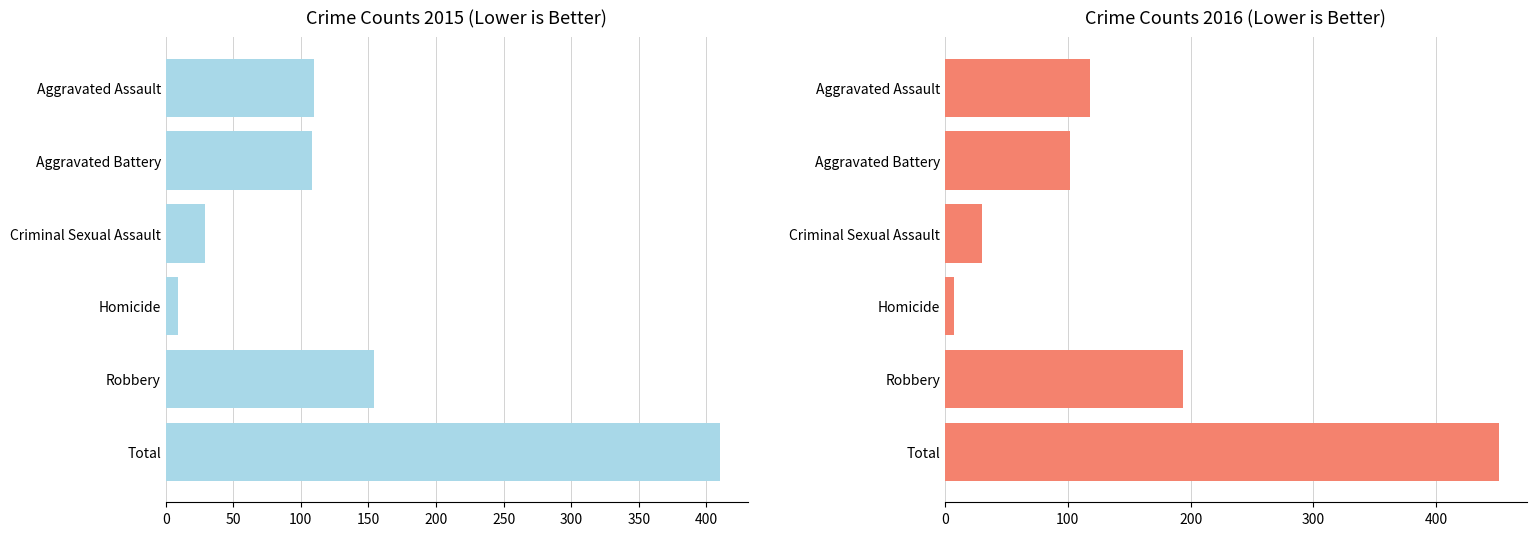

Does the chart contain any negative values?

No